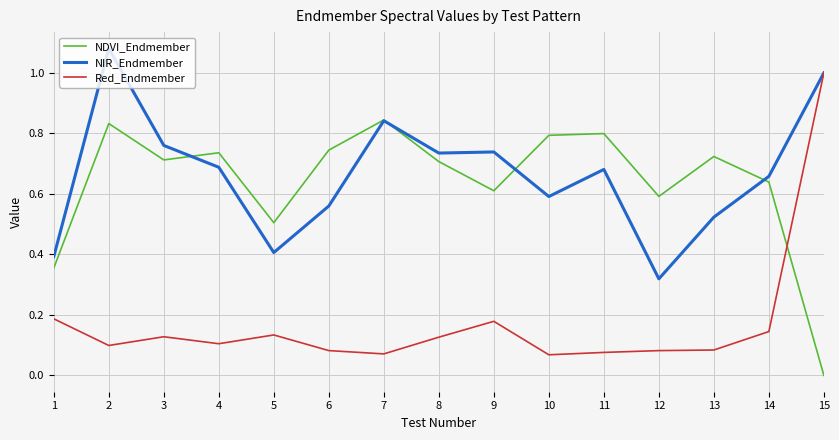

True or false: NDVI_Endmember has a value of 1.2 at 13.

False